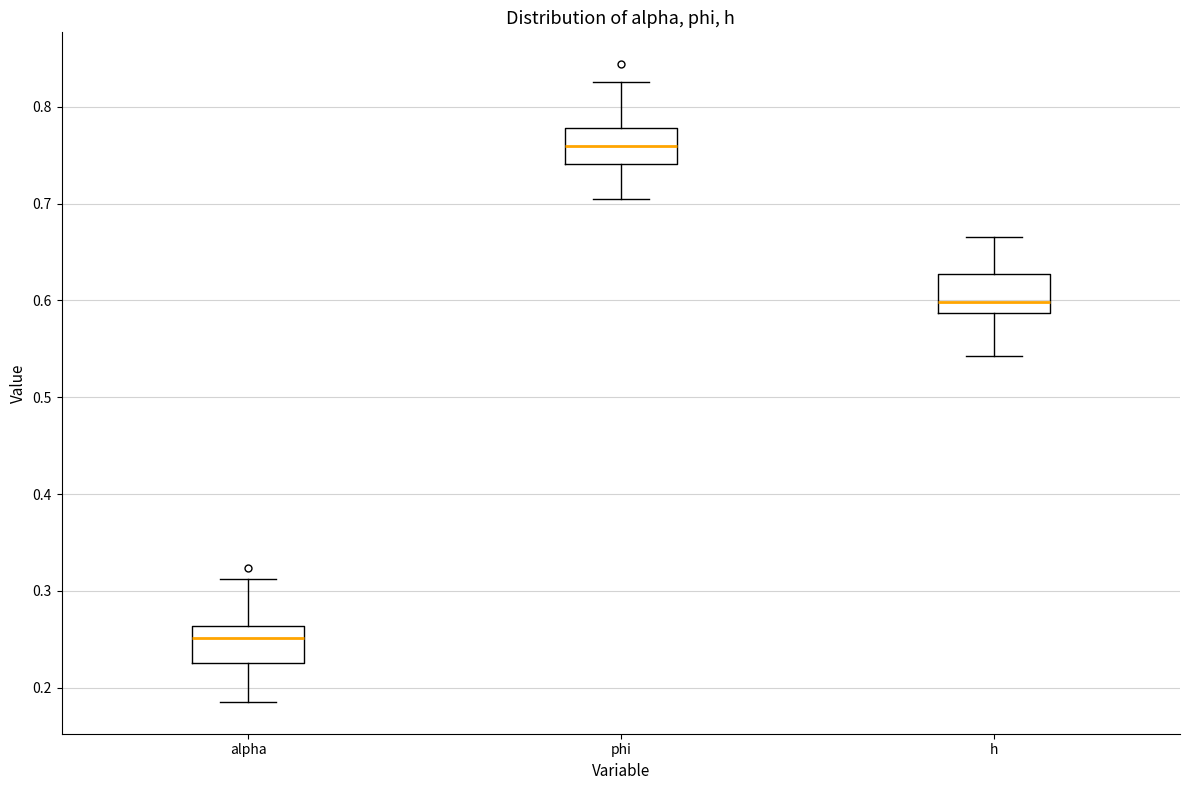

Which box has the highest median line?

phi